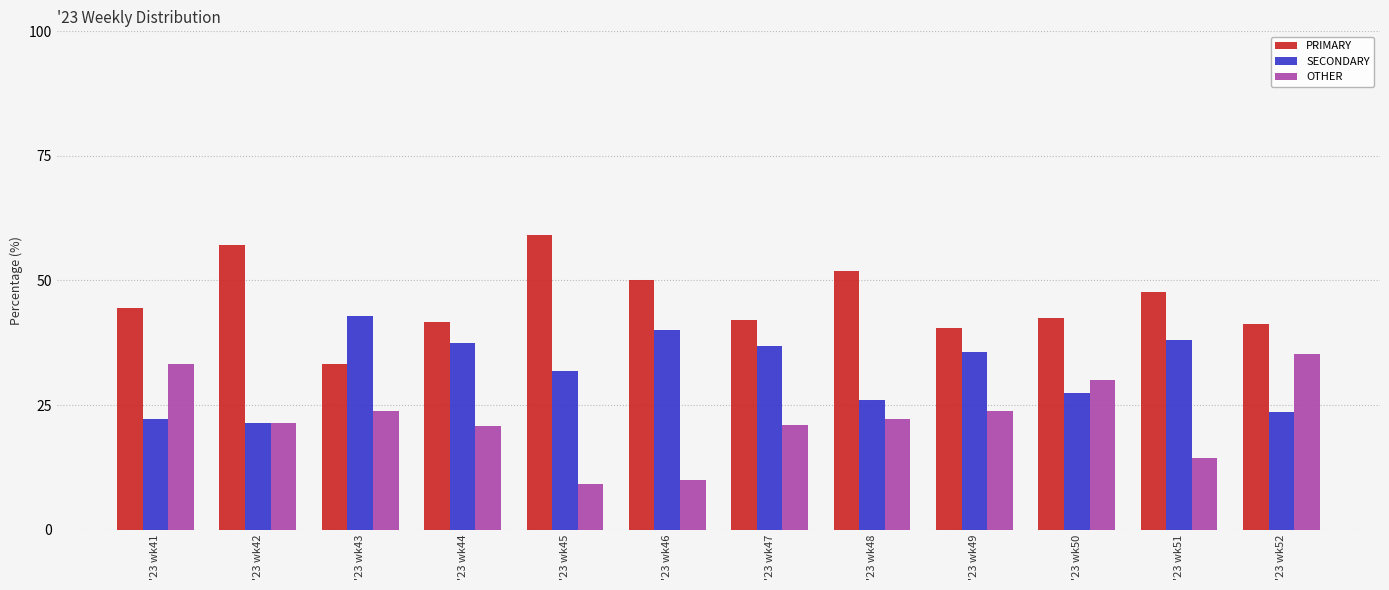

What is the value of the PRIMARY bar at the 11th from the left?

47.6